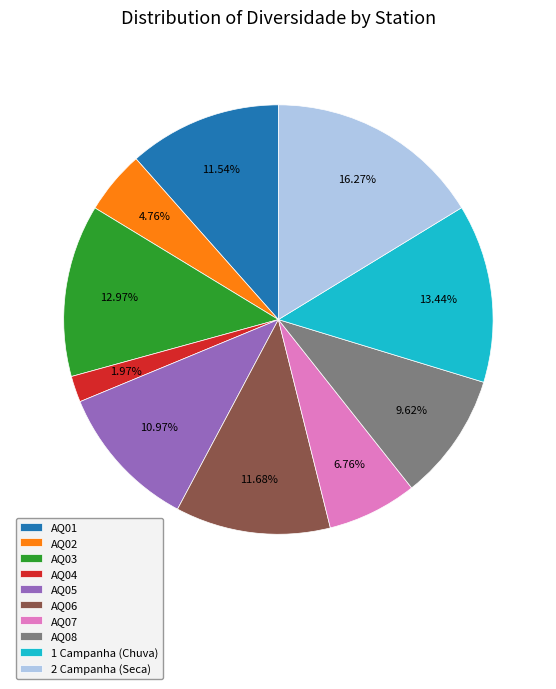

What is the largest slice in the pie chart?

2 Campanha (Seca)